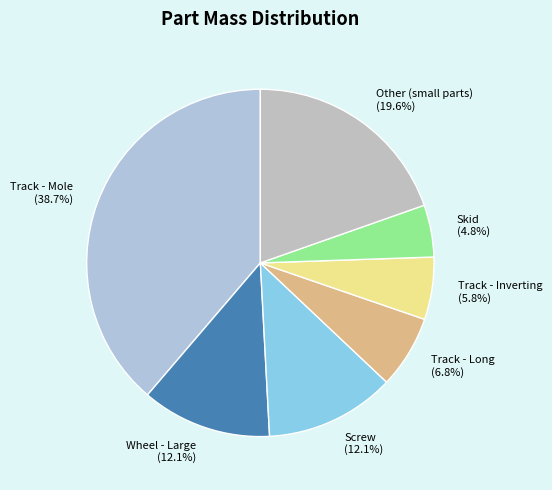

What is the smallest slice in the pie chart?

Skid